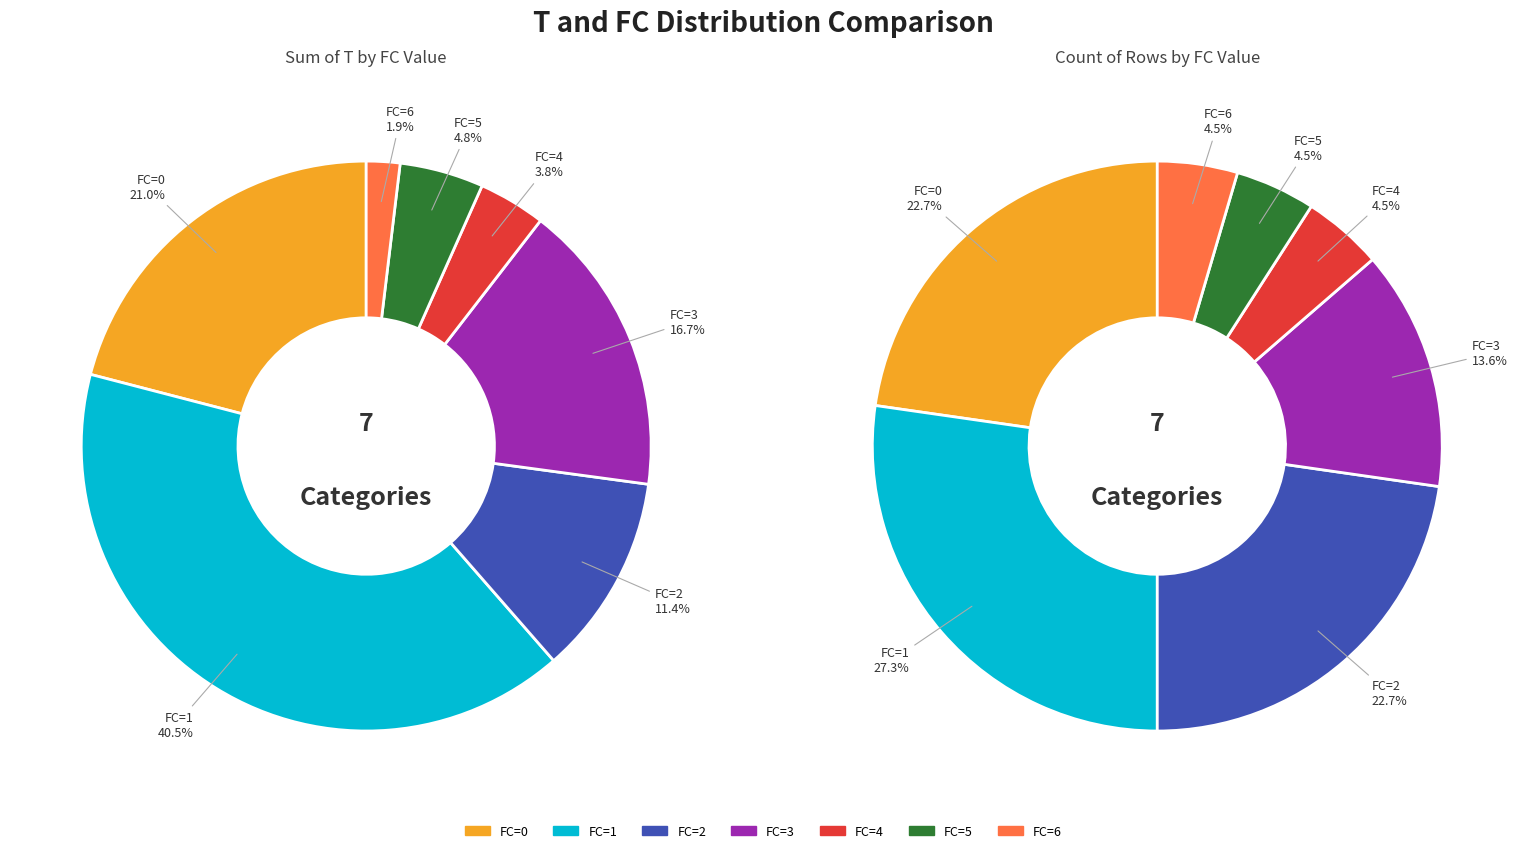

What is the change in value from FC=0 to FC=4?

-4